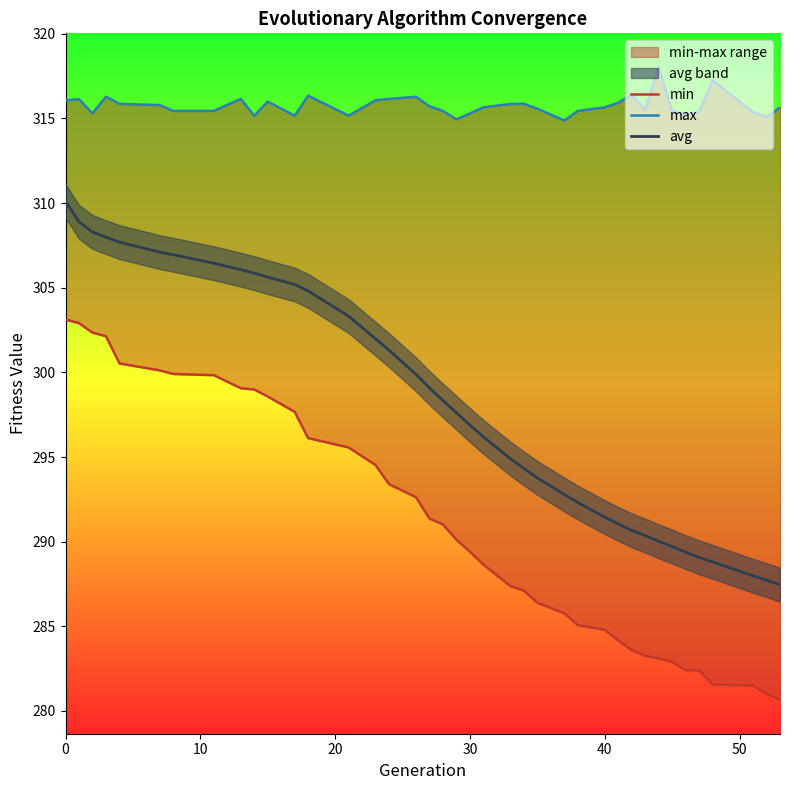

What is the maximum value for avg?

310.1